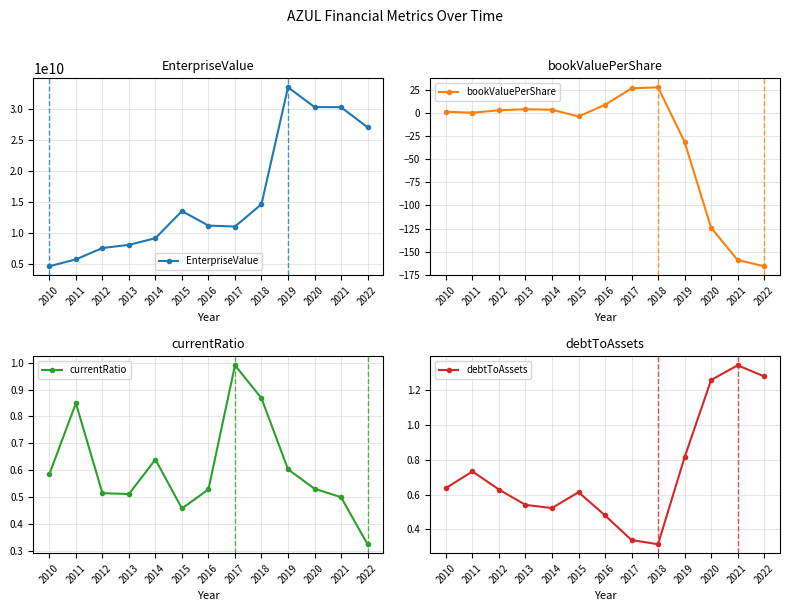

What value does the currentRatio series have at 2018?

0.9